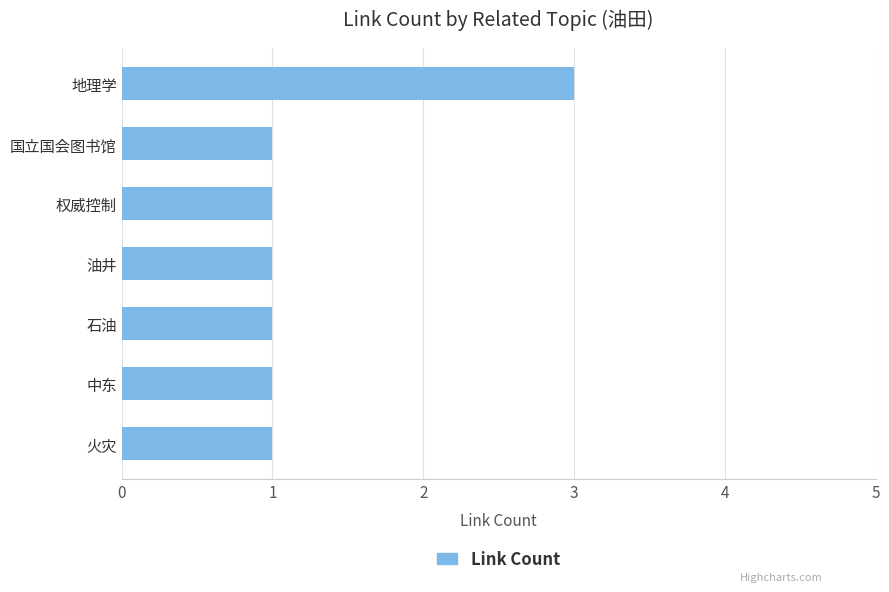

Reading bottom to top, transcribe all the data shown in this chart.

火灾=1	中东=1	石油=1	油井=1	权威控制=1	国立国会图书馆=1	地理学=3